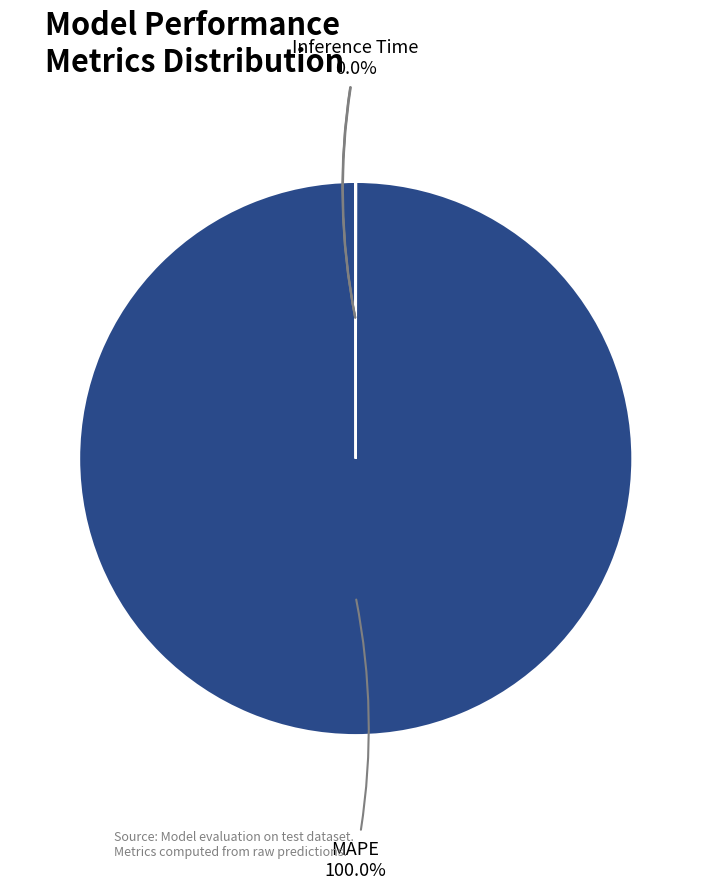

Which slice is the largest?

MAPE